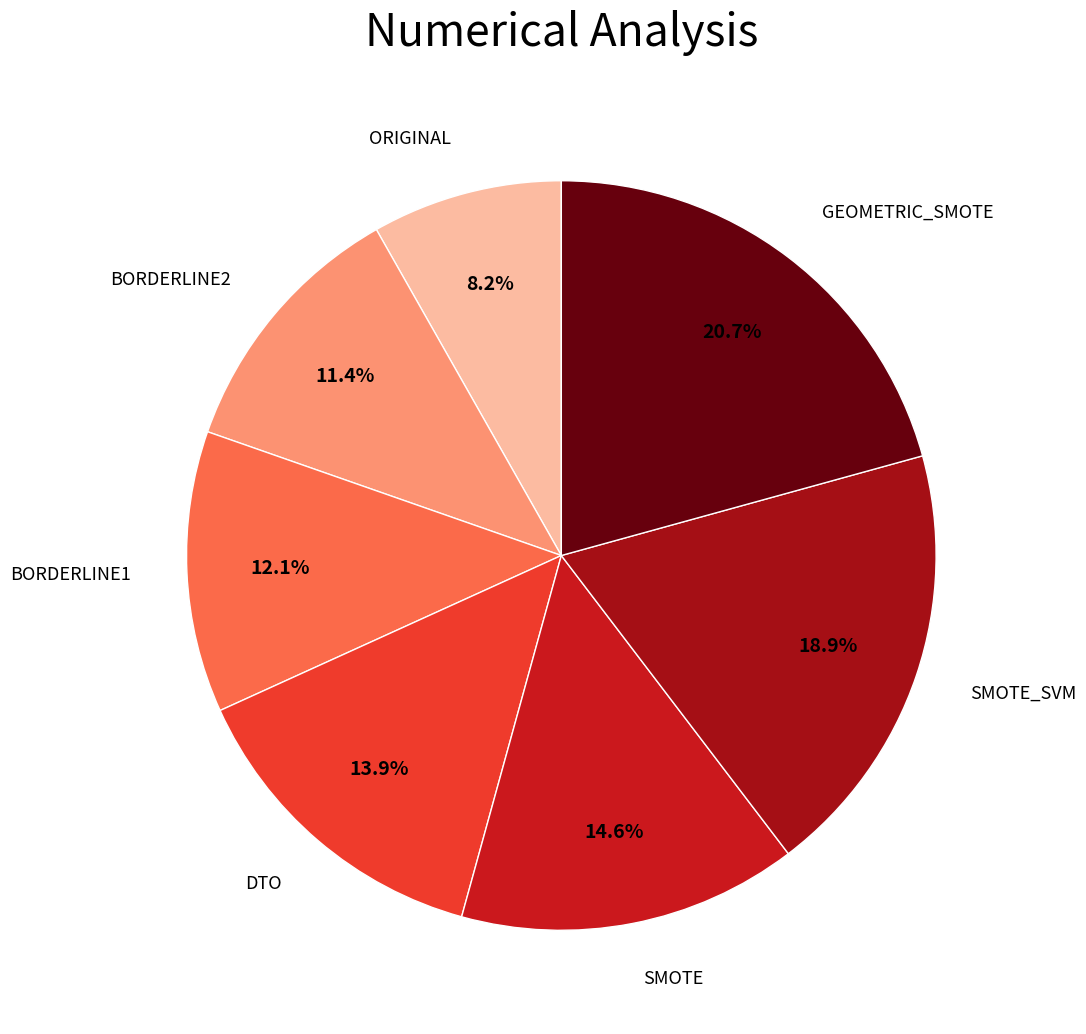

How many segments does this pie chart have?

7